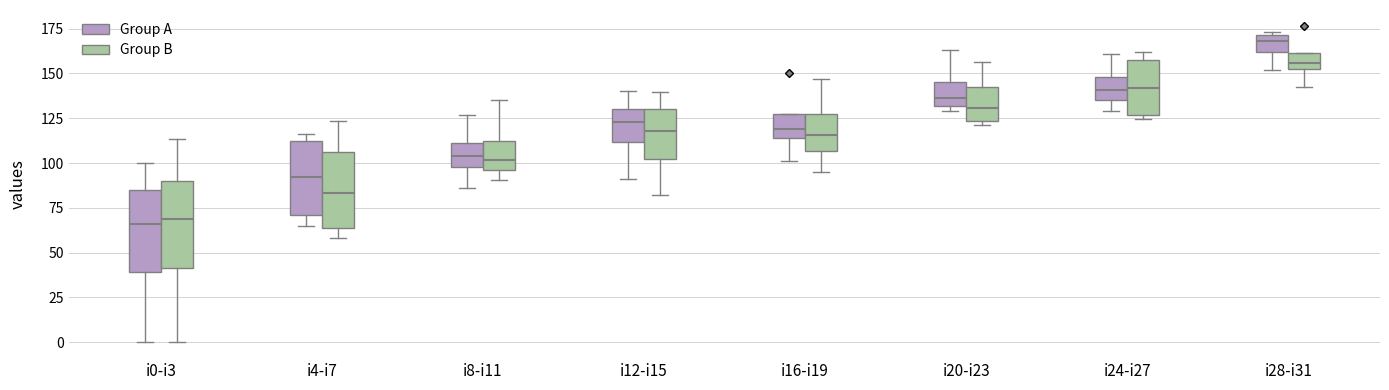

Reading left to right, read every box against the y-axis: the position of its median line, the range the box covers, and the ends of its whiskers. The values are not printed on the chart, so give them approximately, as read against the axis.

i0-i3 (Group A): median 65, box 40 to 85, whiskers 0 to 100
i0-i3 (Group B): median 70, box 40 to 90, whiskers 0 to 115
i4-i7 (Group A): median 90, box 70 to 110, whiskers 65 to 115
i4-i7 (Group B): median 85, box 65 to 105, whiskers 60 to 125
i8-i11 (Group A): median 105, box 100 to 110, whiskers 85 to 125
i8-i11 (Group B): median 100, box 95 to 115, whiskers 90 to 135
i12-i15 (Group A): median 125, box 110 to 130, whiskers 90 to 140
i12-i15 (Group B): median 120, box 100 to 130, whiskers 80 to 140
i16-i19 (Group A): median 120, box 115 to 130, whiskers 100 to 130
i16-i19 (Group B): median 115, box 105 to 125, whiskers 95 to 145
i20-i23 (Group A): median 135, box 130 to 145, whiskers 130 (just below the box's lower edge) to 165
i20-i23 (Group B): median 130, box 125 to 140, whiskers 120 to 155
i24-i27 (Group A): median 140, box 135 to 150, whiskers 130 to 160
i24-i27 (Group B): median 140, box 125 to 160, whiskers 125 (just below the box's lower edge) to 160 (just above the box's upper edge)
i28-i31 (Group A): median 170 (inside the box), box 160 to 170, whiskers 150 to 175
i28-i31 (Group B): median 155 (inside the box), box 155 to 160, whiskers 145 to 160